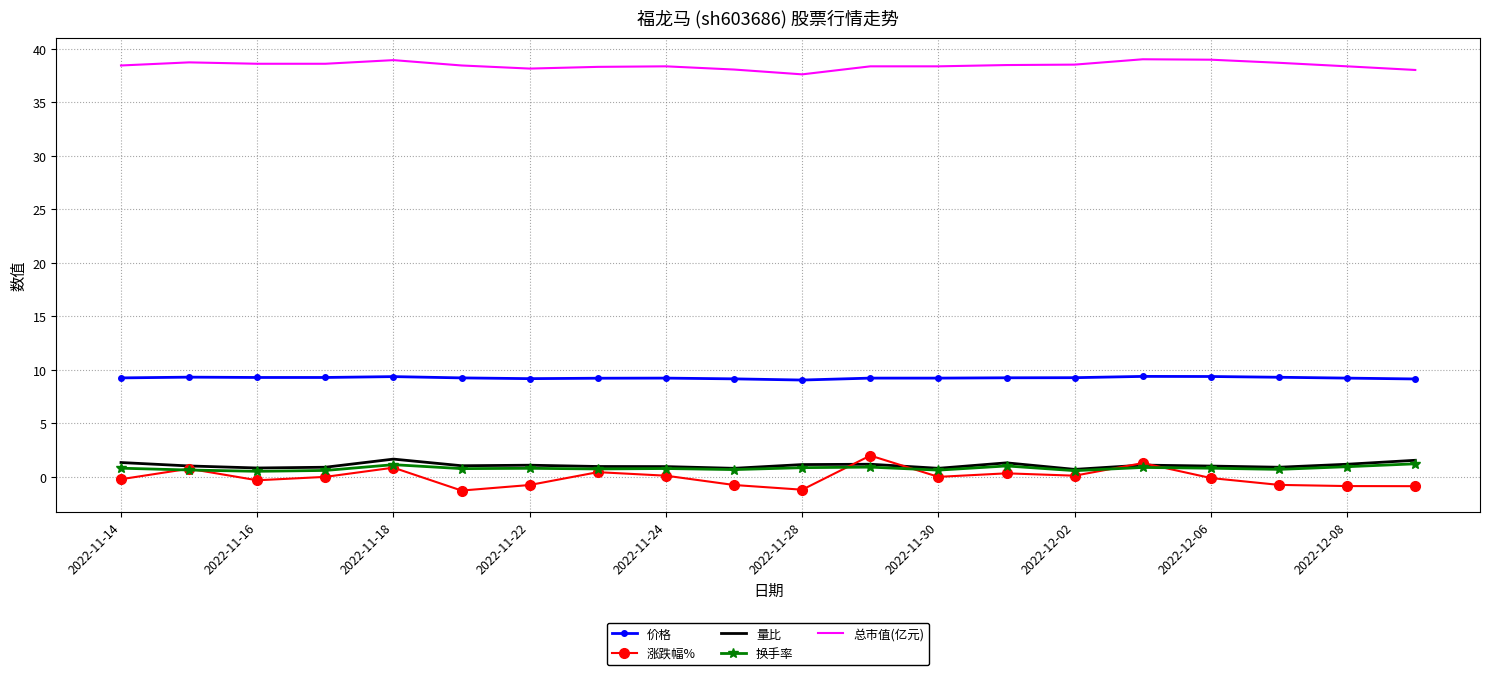

What is the minimum value shown in the chart?

-1.3